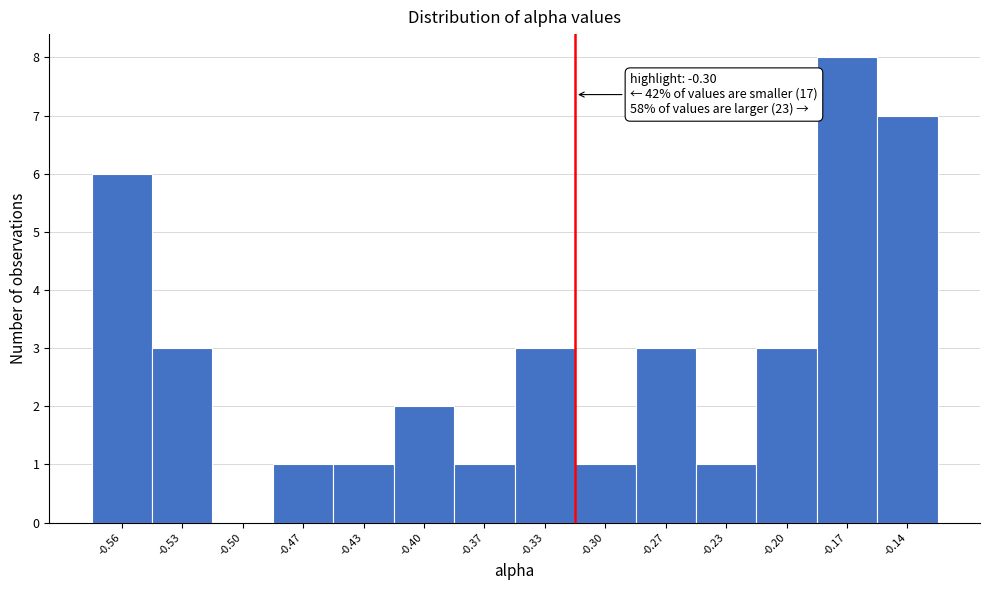

Reading left to right, list all the values displayed in this chart.

-0.56=6	-0.53=3	-0.50=0	-0.47=1	-0.43=1	-0.40=2	-0.37=1	-0.33=3	-0.30=1	-0.27=3	-0.23=1	-0.20=3	-0.17=8	-0.14=7